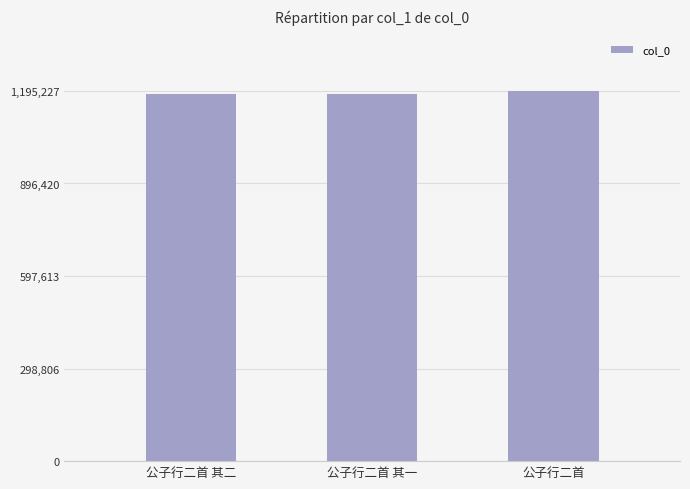

How many data points are less than 1185403?

1